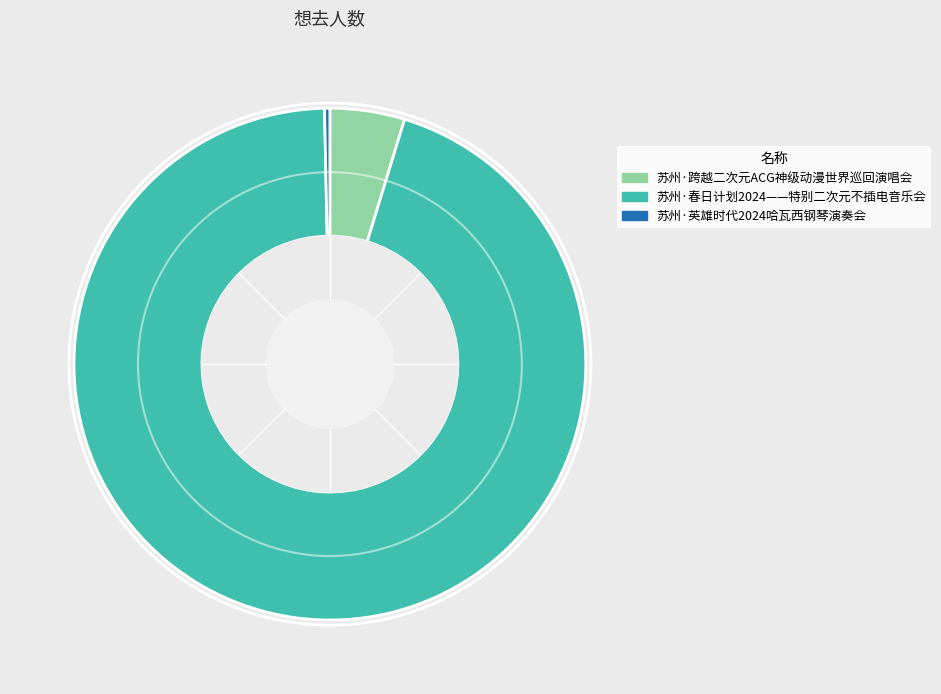

Rank the categories by value from lowest to highest.

苏州·英雄时代2024哈瓦西钢琴演奏会, 苏州·跨越二次元ACG神级动漫世界巡回演唱会, 苏州·春日计划2024——特别二次元不插电音乐会